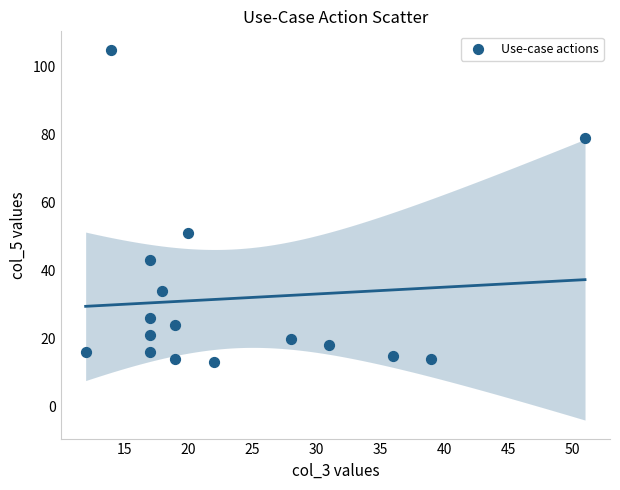

What is the range of Y values (max minus min)?

92